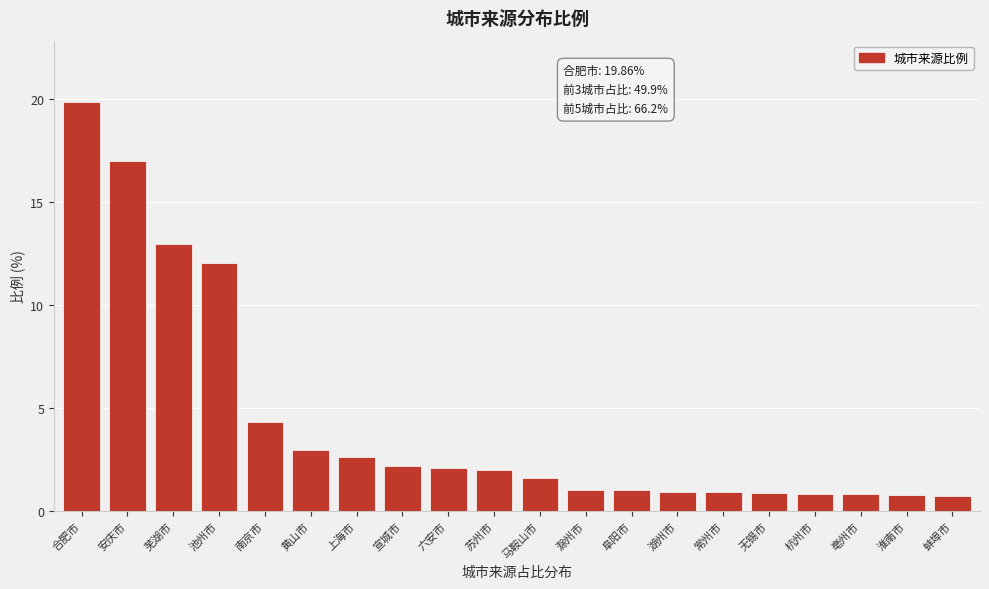

What is the label of the 3rd bar from the left?

芜湖市